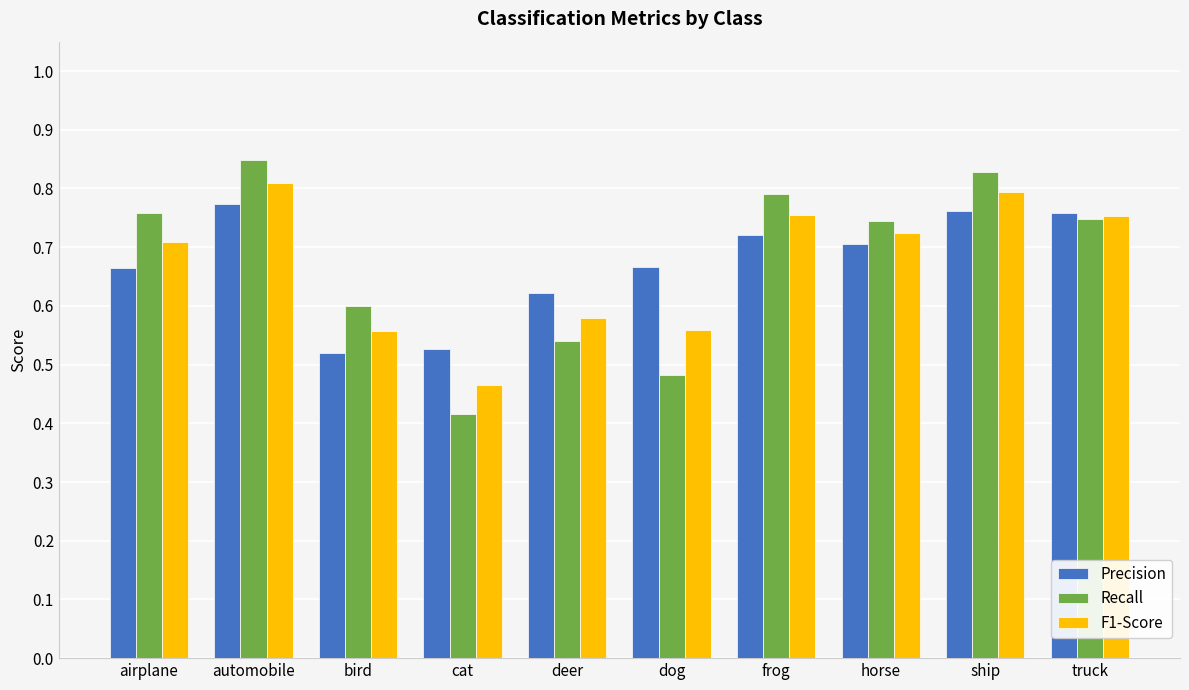

What is the sum of the F1-Score values at deer and automobile?

1.4